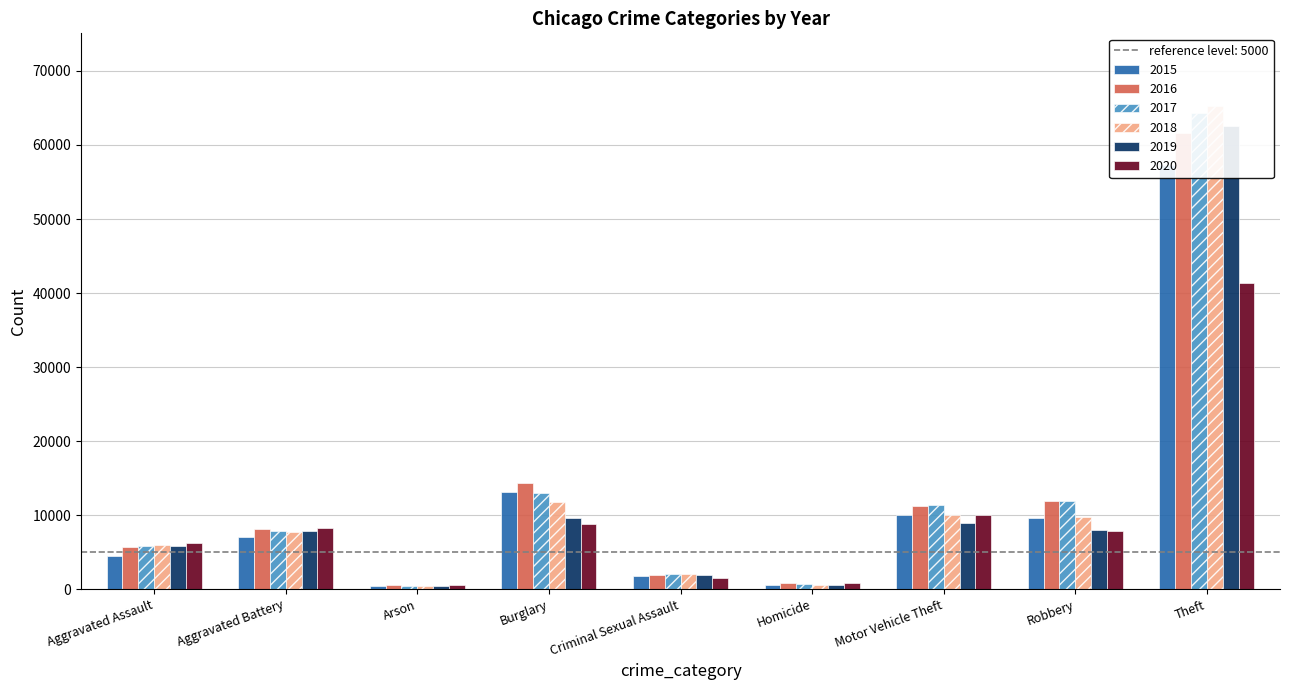

At which category does the chart reach its peak across all series?

Theft